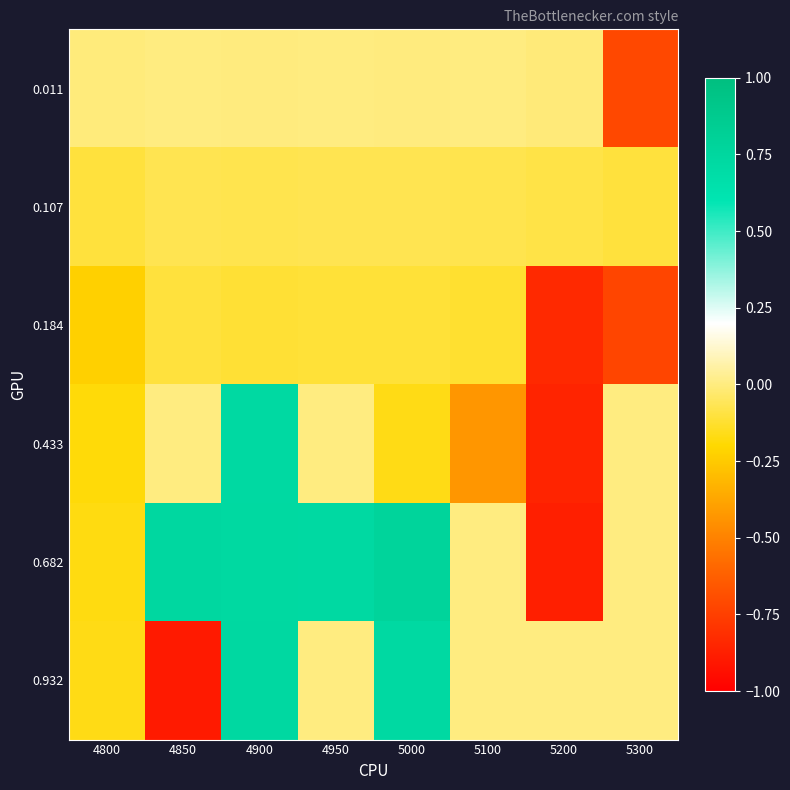

At 4800, list the series in order from largest to smallest.

0.011, 0.107, 0.932, 0.682, 0.433, 0.184